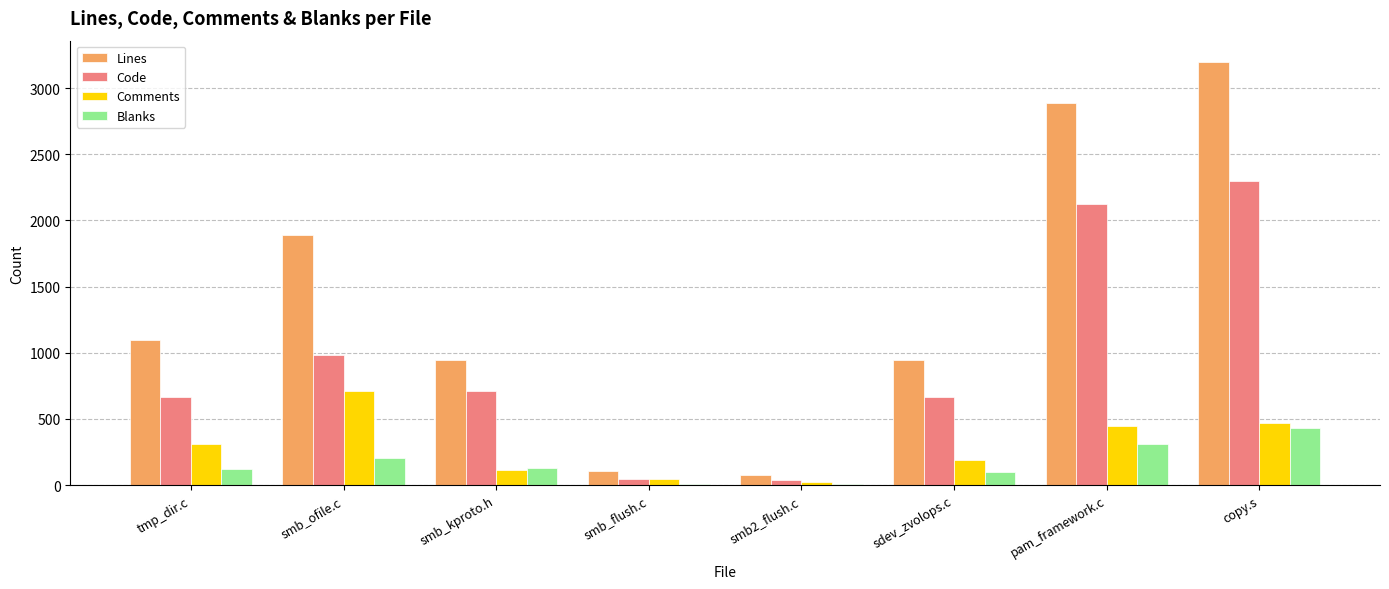

Is it true that Blanks equals 434 at copy.s?

True